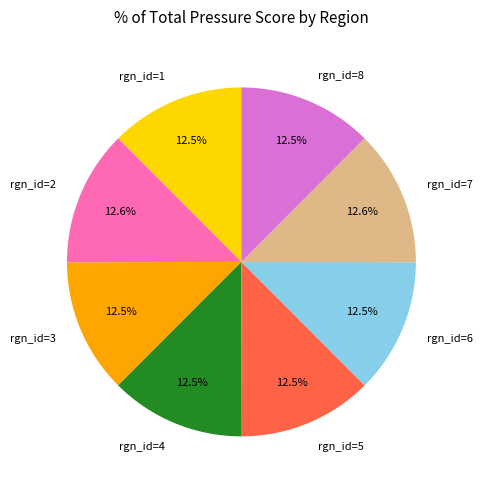

Does rgn_id=1 represent more than half of the total?

No